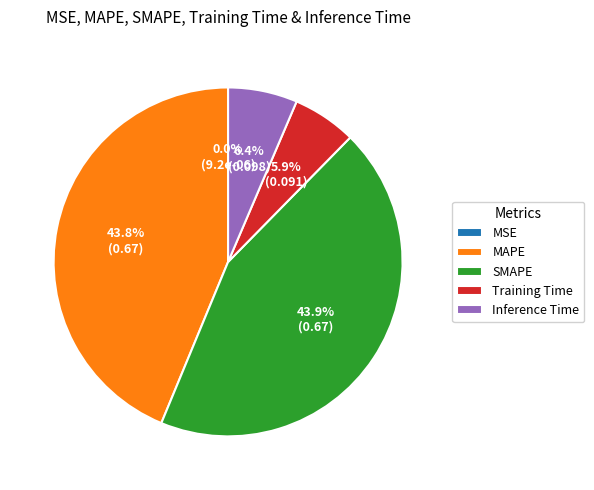

To the nearest percent, what is the combined percentage of Training Time and MAPE?

50%